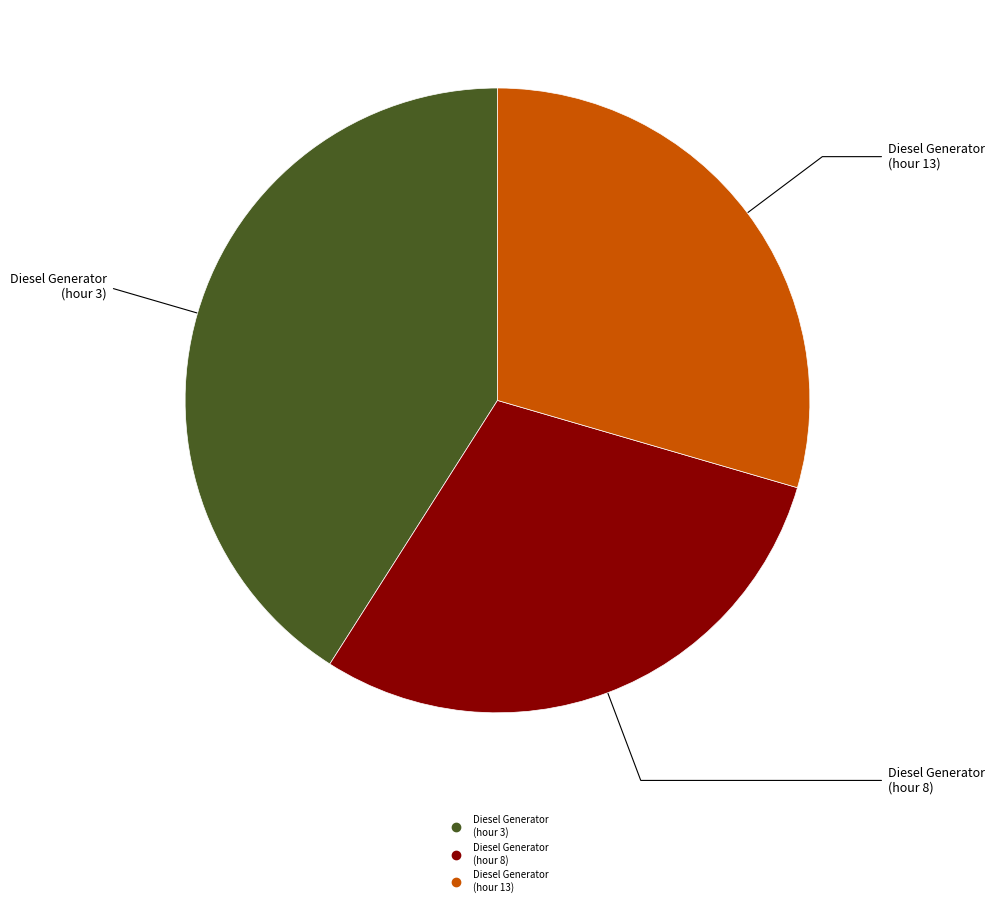

Is there a majority slice in this chart?

No